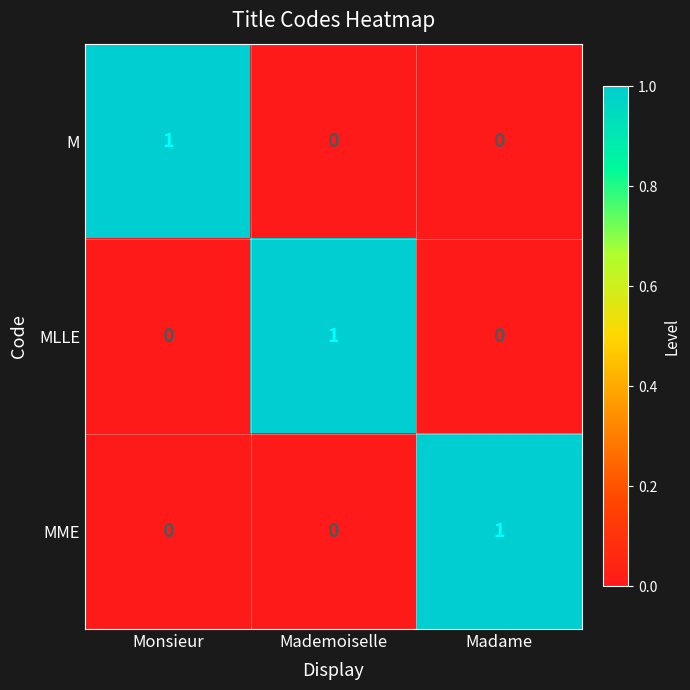

At which label does MME reach its peak?

Madame